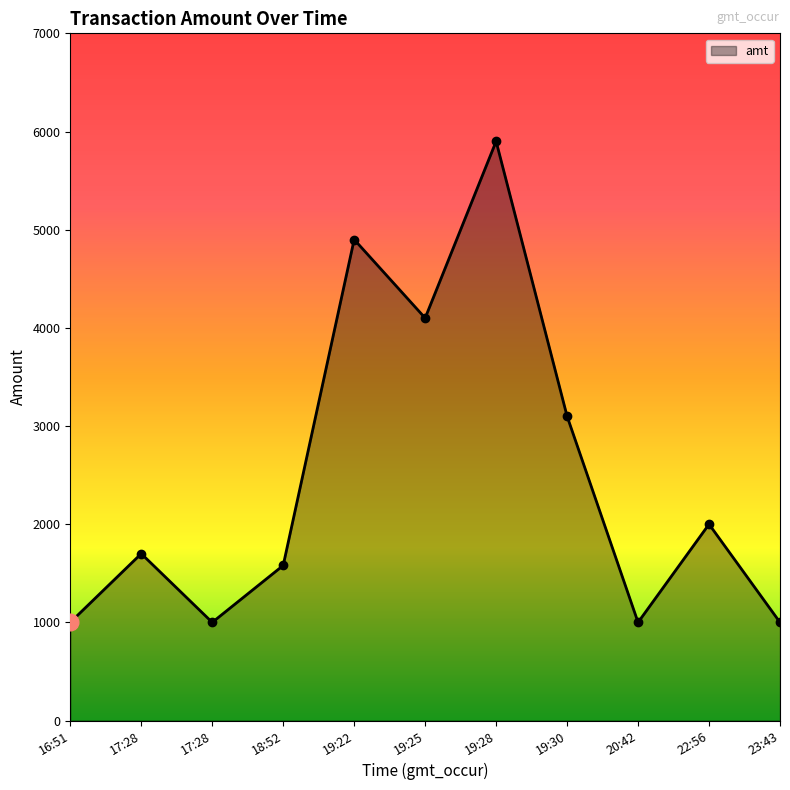

Where is the data nearest to the value 3450?

19:30